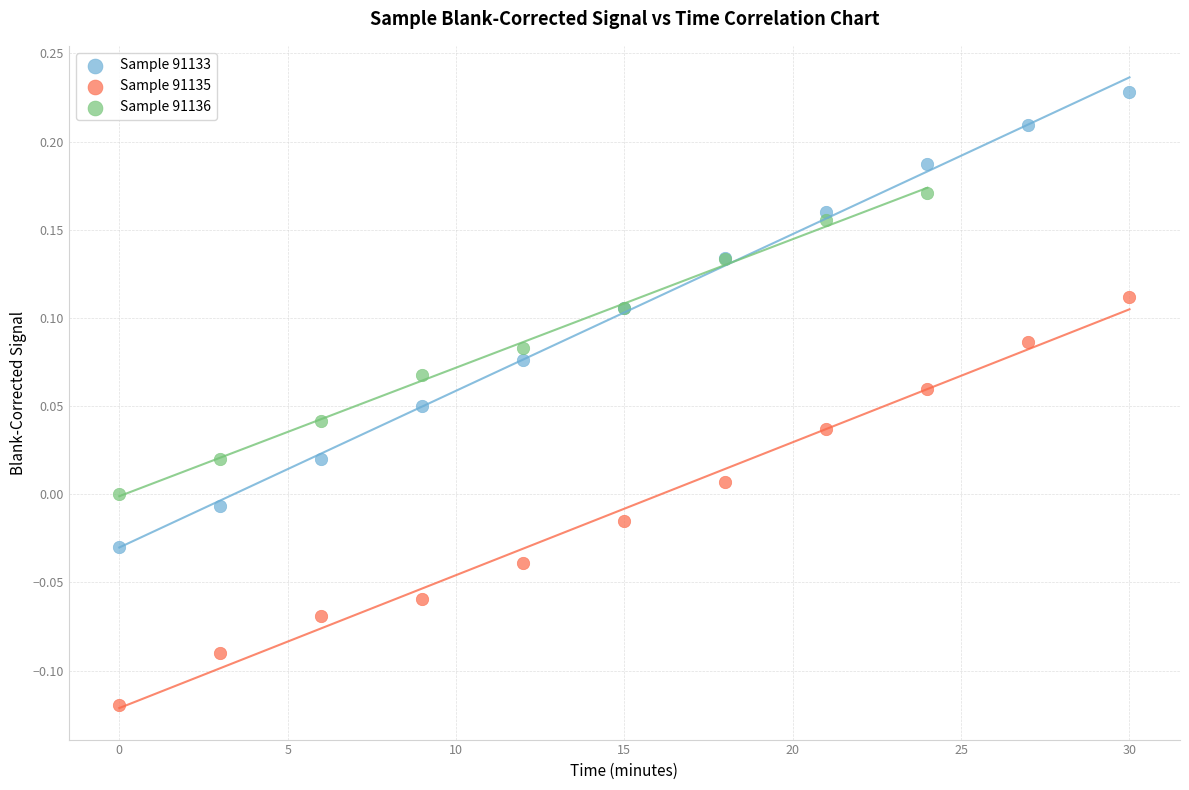

Which series has the largest Y range (max minus min)?

Sample 91133